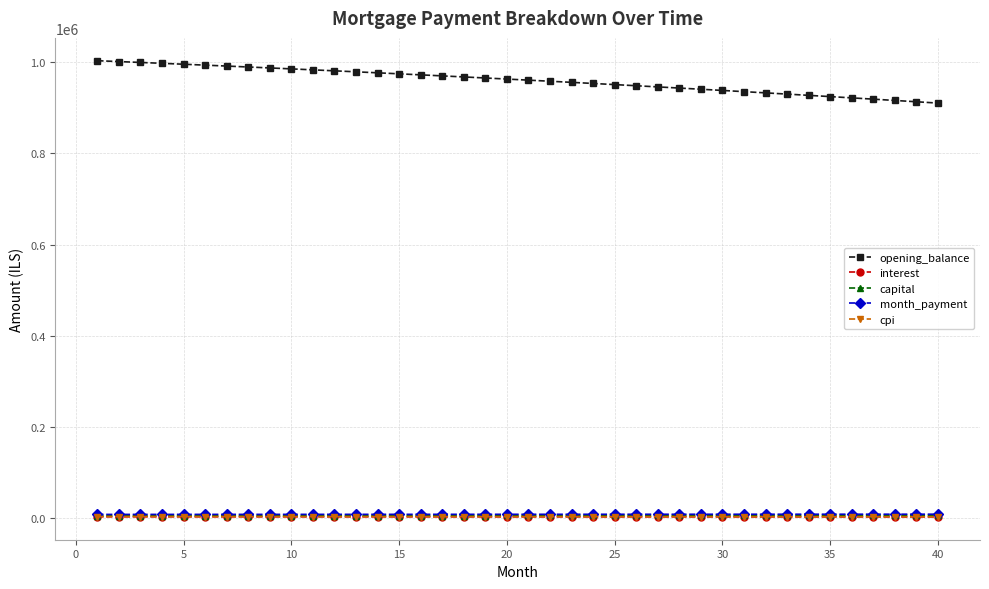

Which series has the largest total across all categories?

opening_balance